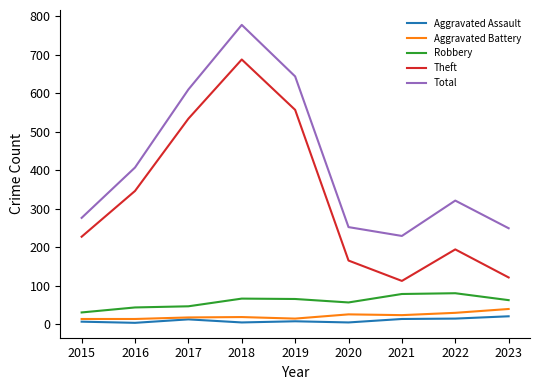

Where does the Robbery series first go above 62?

2018